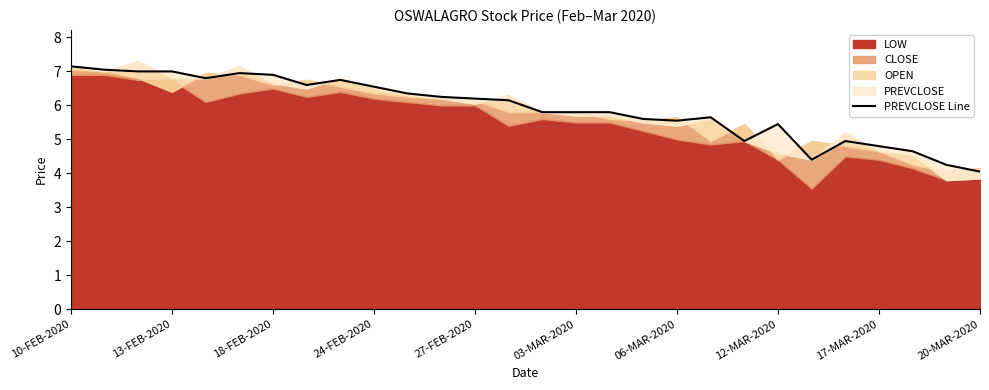

How many interior local peaks (higher than both neighbors) does the data have?

5